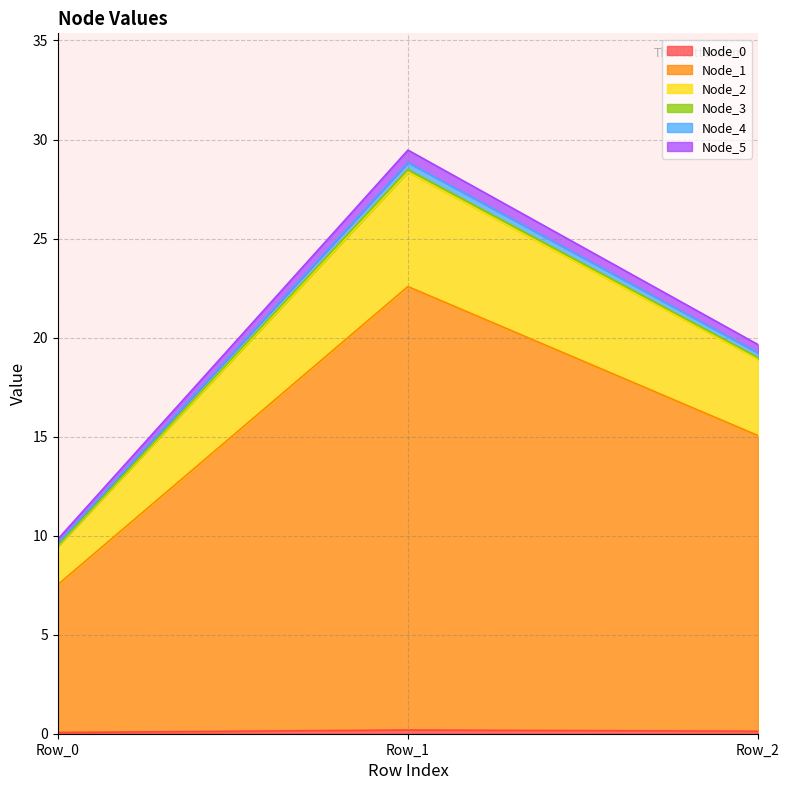

List the labels in order of Node_3 value, largest first.

Row_1, Row_2, Row_0